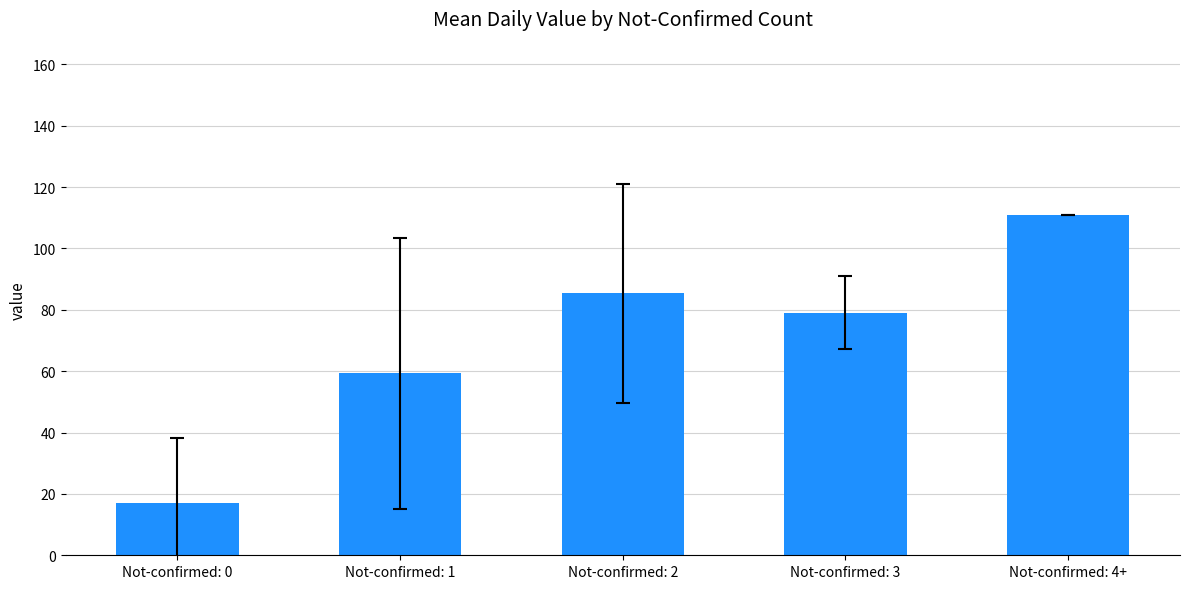

Rank the categories by value from lowest to highest.

Not-confirmed: 0, Not-confirmed: 1, Not-confirmed: 3, Not-confirmed: 2, Not-confirmed: 4+